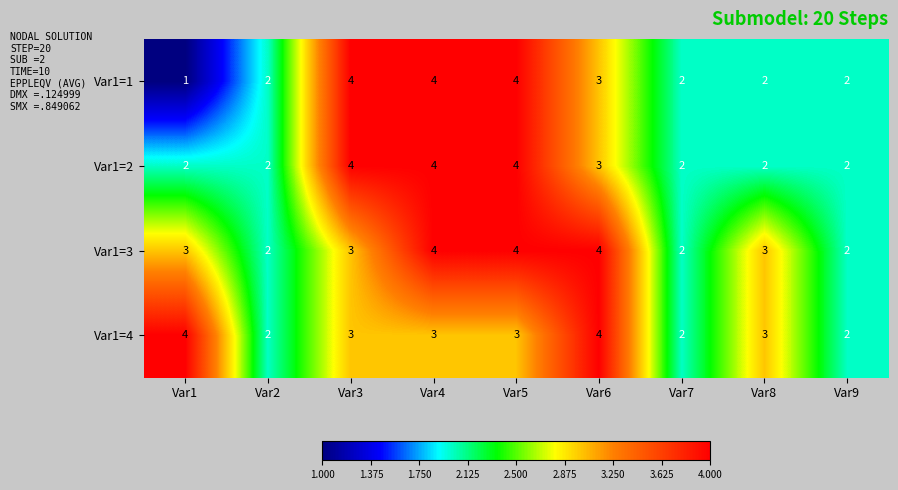

What is the sum of all Var1=2 values?

25